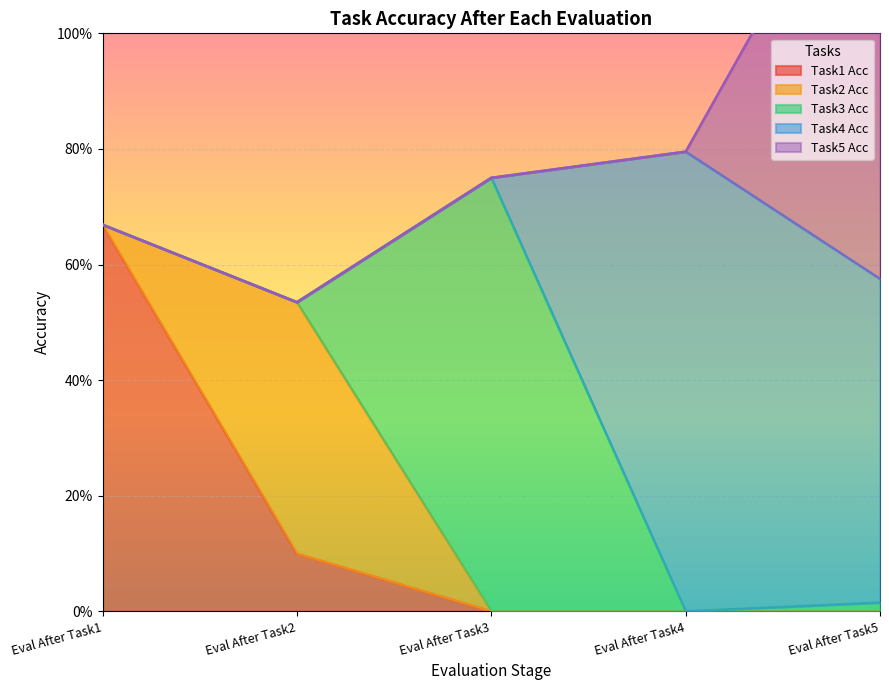

True or false: Task4 Acc and Task5 Acc cross at least once.

True